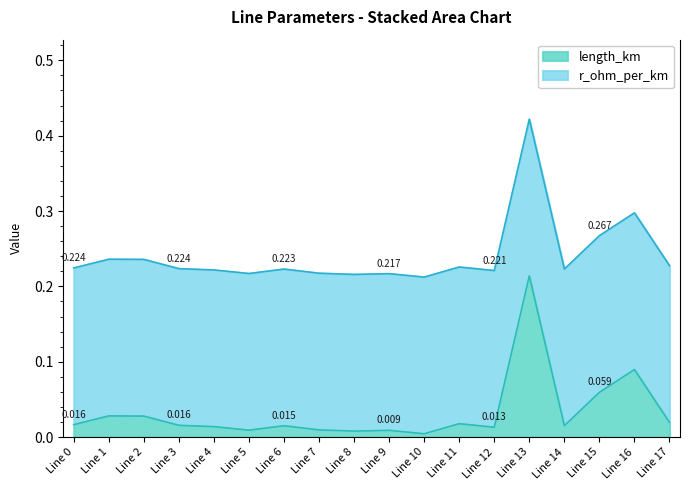

At which category does the chart reach its minimum across all series?

Line 10